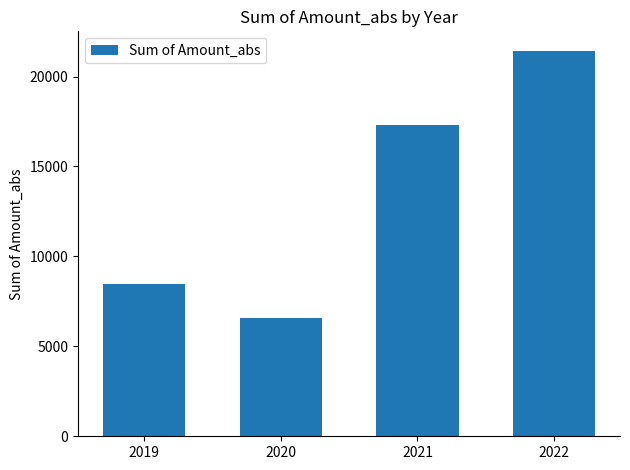

How many categories are shown in the chart?

4